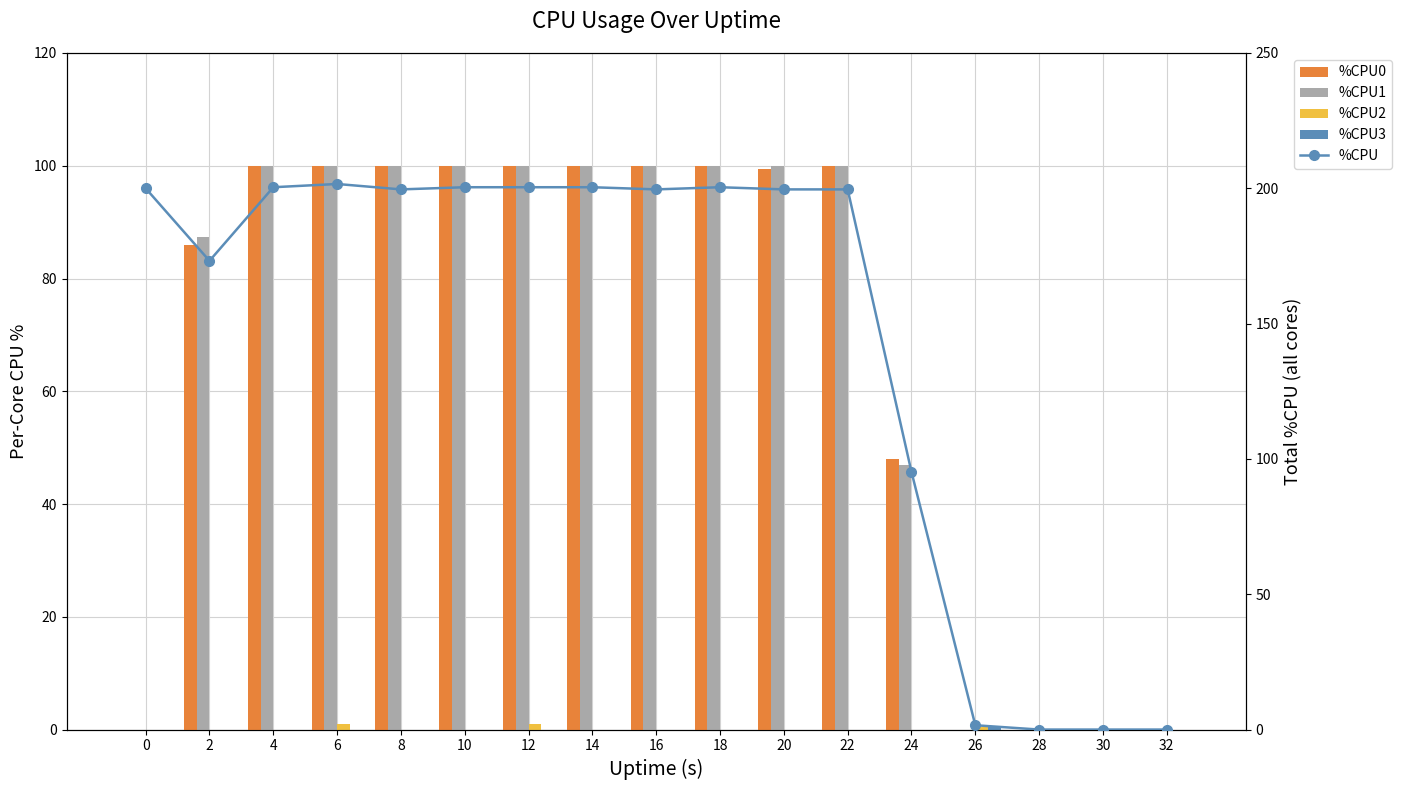

What is the maximum value for %CPU1?

100.0